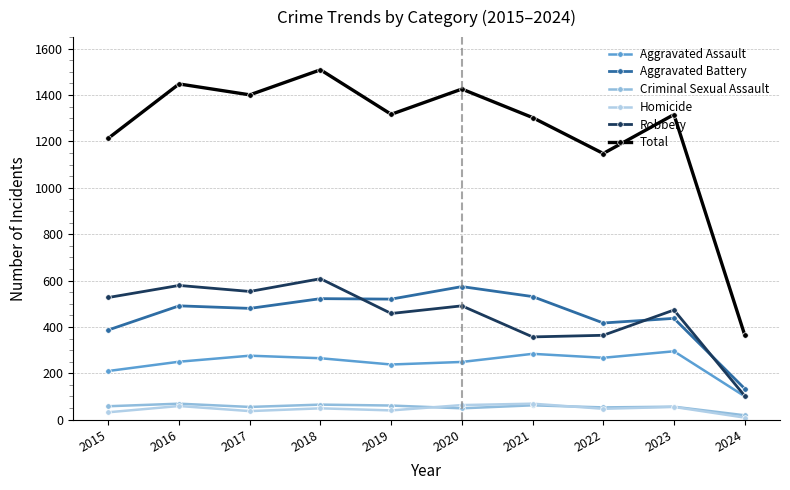

True or false: Aggravated Battery and Homicide intersect in this chart.

False